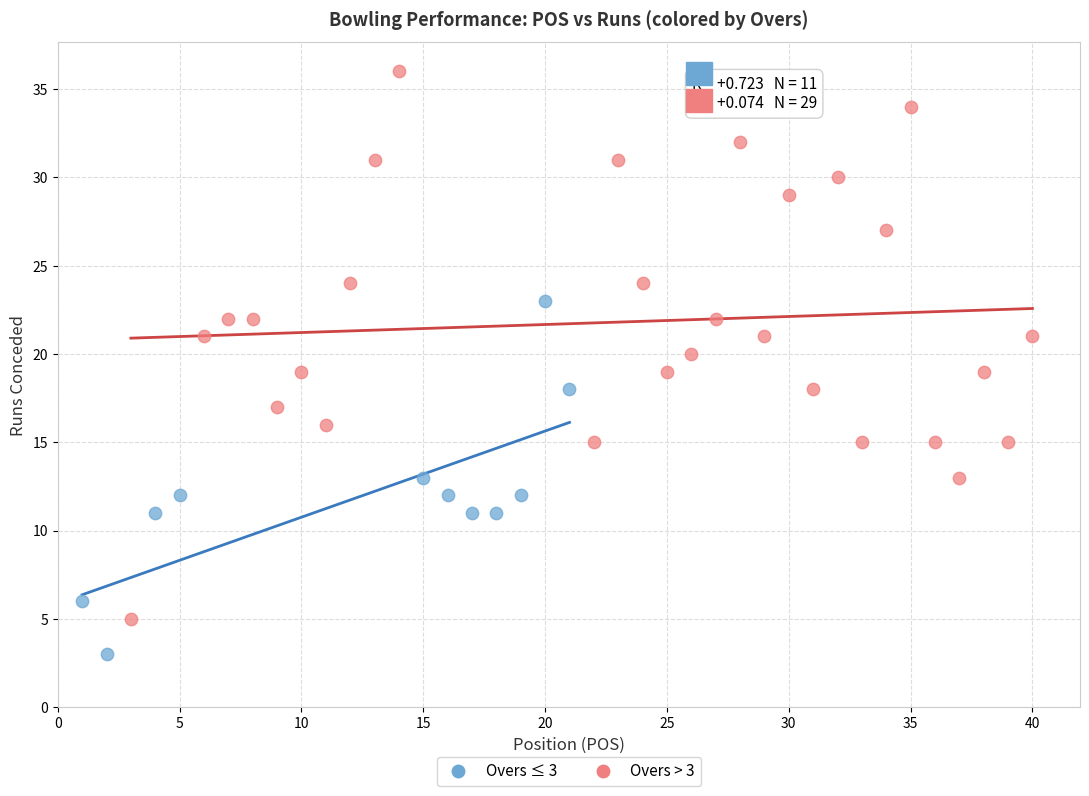

Which series has the largest Y range (max minus min)?

Overs > 3